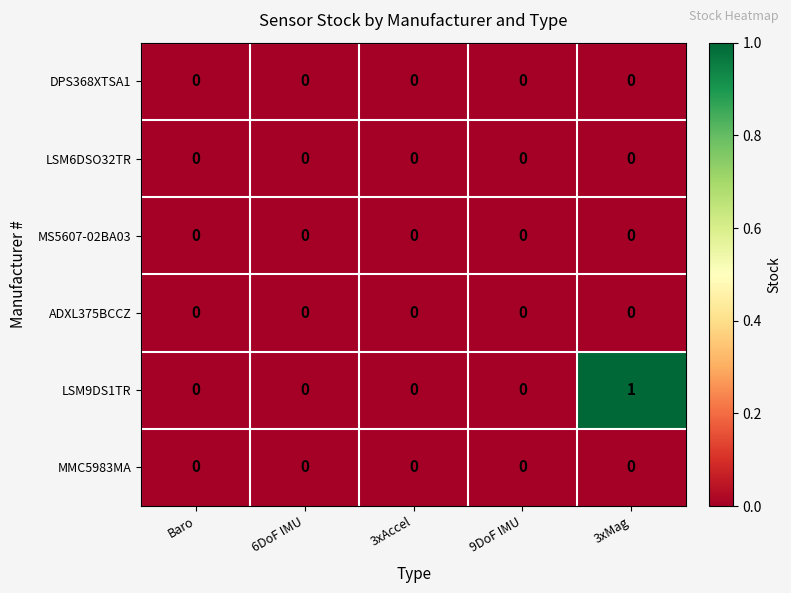

Which series has the largest total across all categories?

LSM9DS1TR